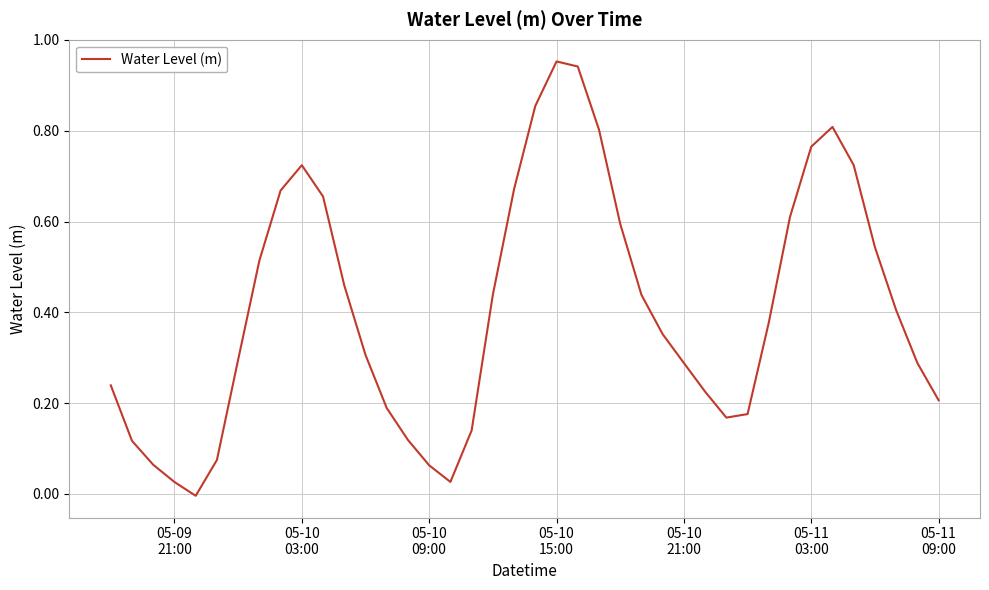

Does the chart display data point markers on the line(s)?

No